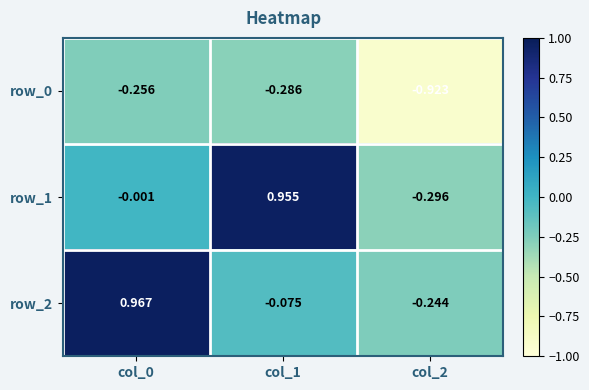

What is the total value across all series at col_1?

0.6